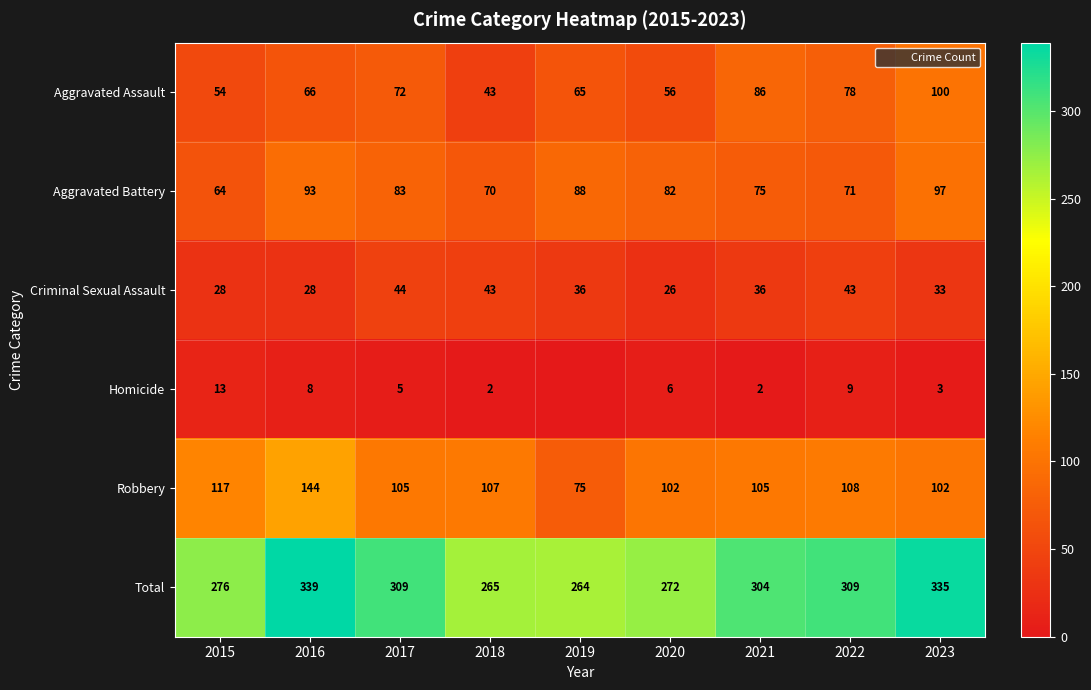

What is the difference between the highest and lowest values at 2015?

263